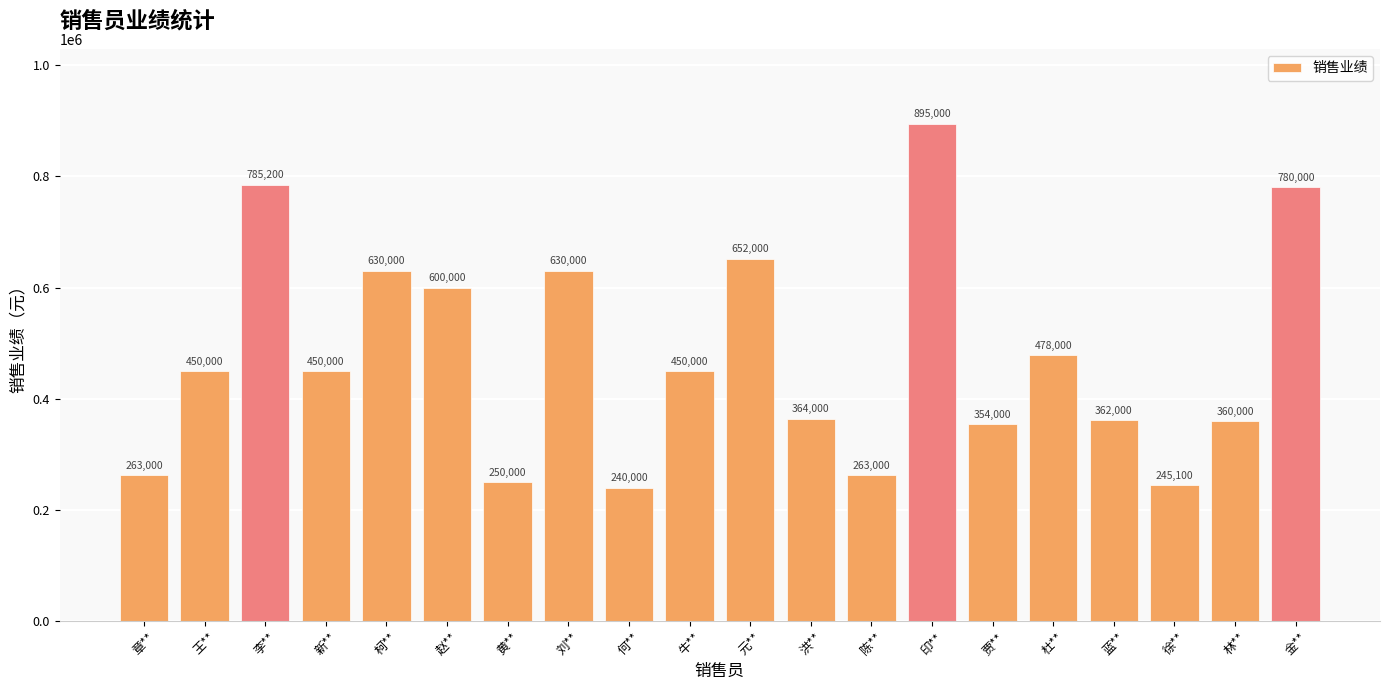

True or false: the data shows 360000 at 林**.

True